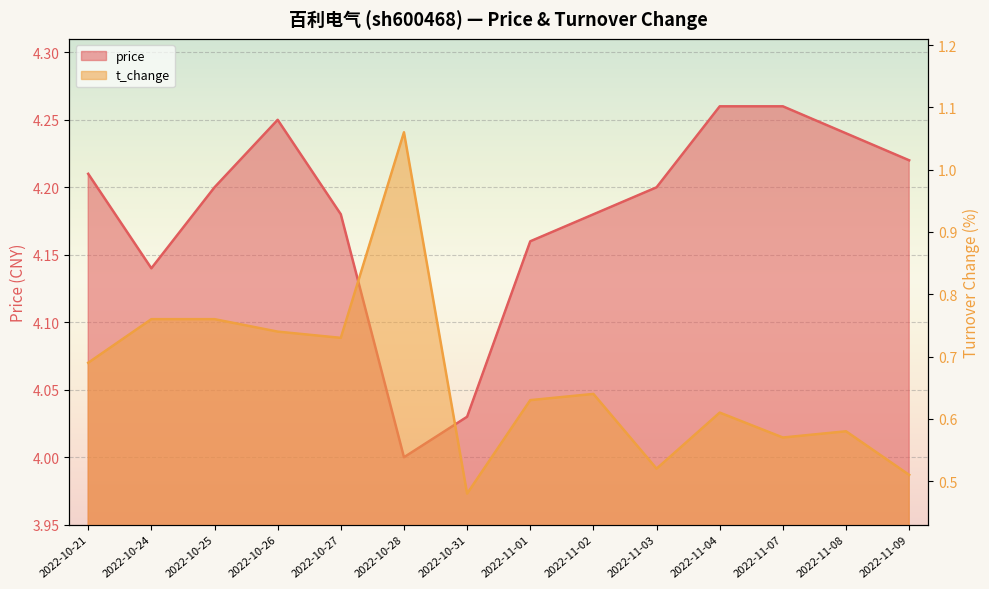

What is the value of the price point at the 3rd from the left?

4.2